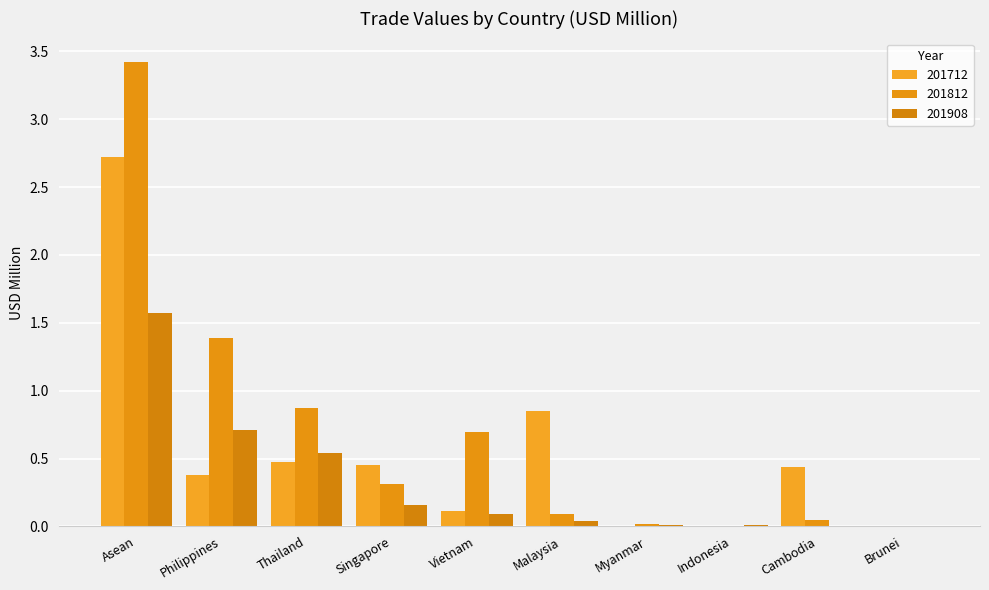

What are all the series names shown in the legend?

201712, 201812, 201908